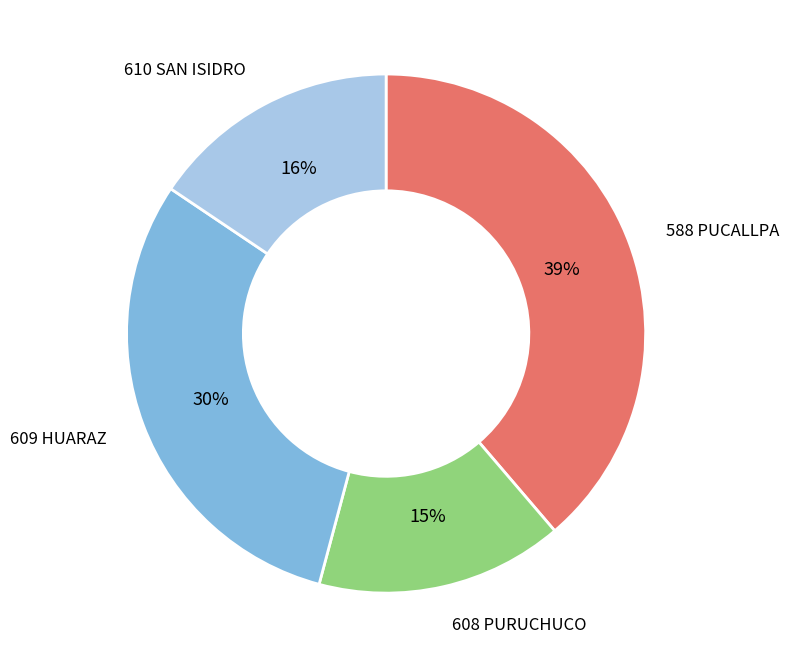

Does 588 PUCALLPA account for over 50% of the chart?

No